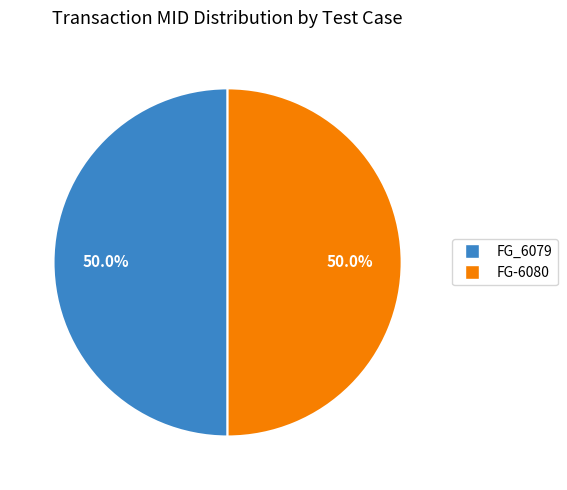

True or false: FG-6080 accounts for 40% of the total.

False